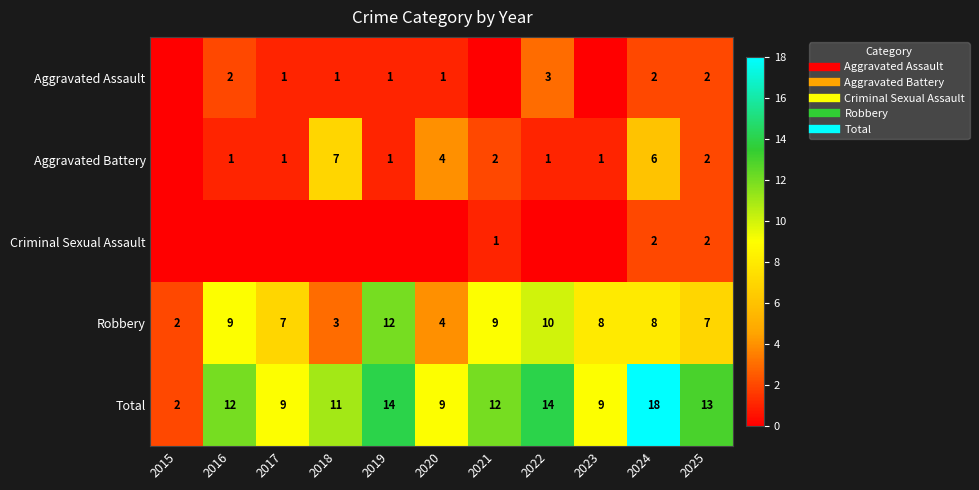

What is the difference between the second highest and minimum values in the Aggravated Assault series?

2